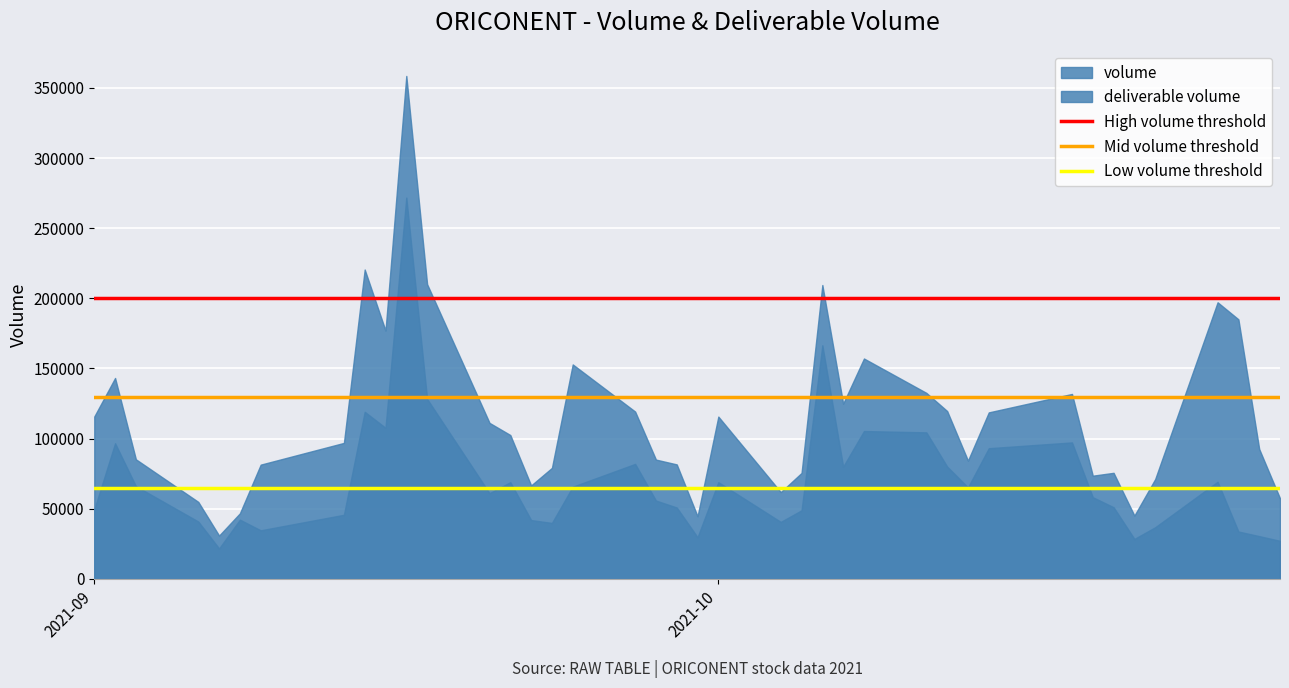

What is the average value of the High volume threshold series?

200000